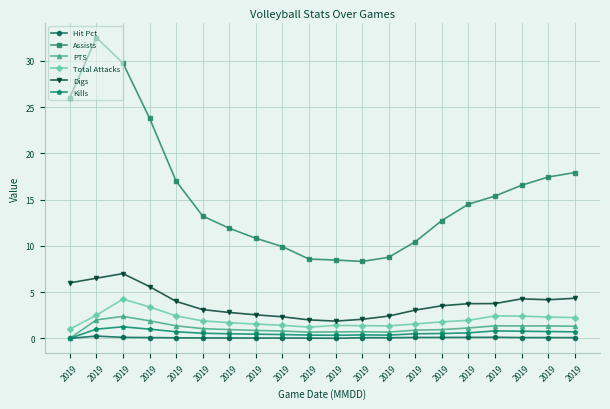

The Digs series shows 1.2 at 2019. True or false?

False